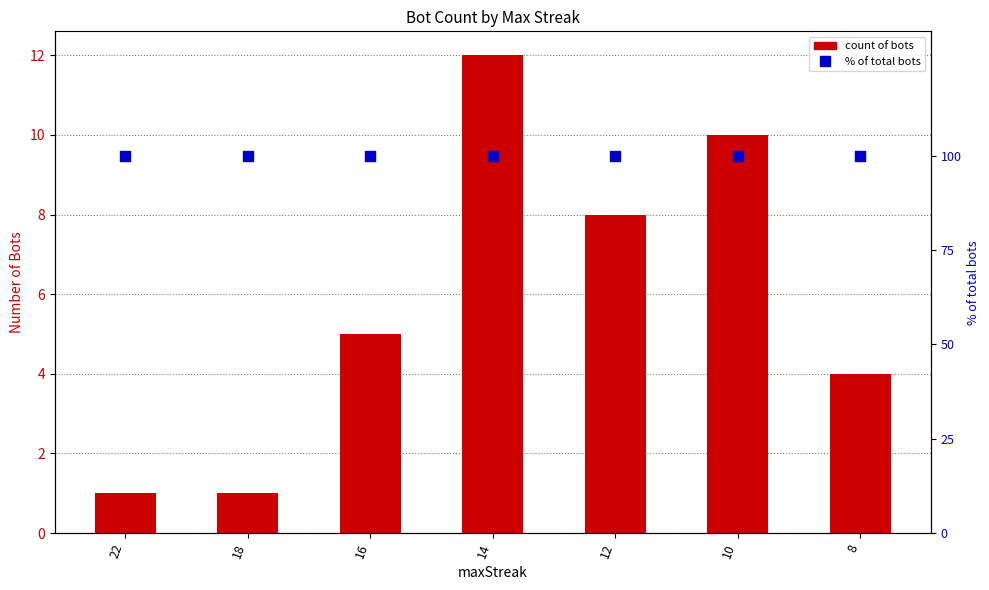

At how many categories does at least one series exceed 13?

7